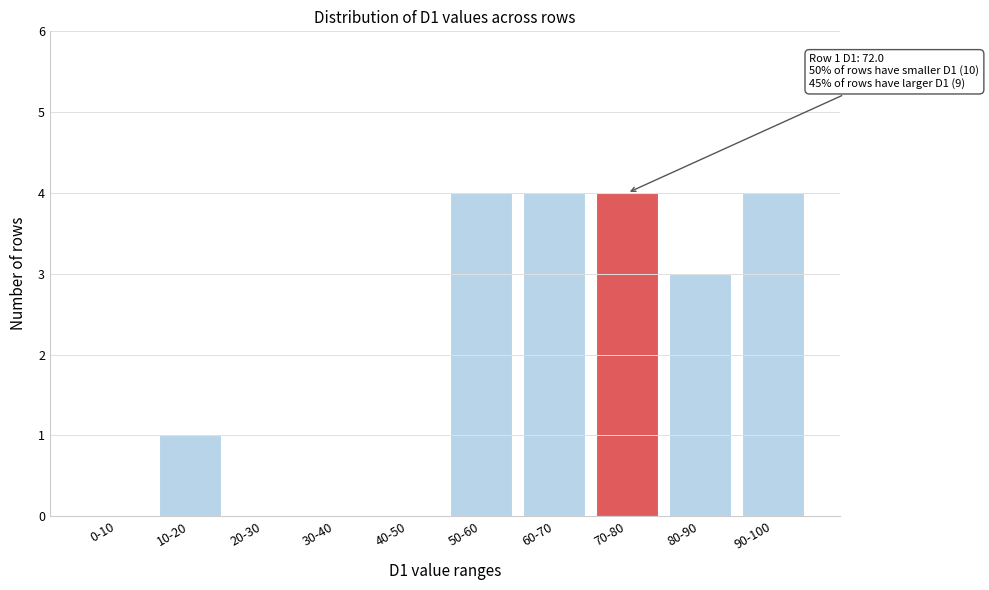

Reading right to left, what are all the values shown in this chart?

90-100=4	80-90=3	70-80=4	60-70=4	50-60=4	40-50=0	30-40=0	20-30=0	10-20=1	0-10=0